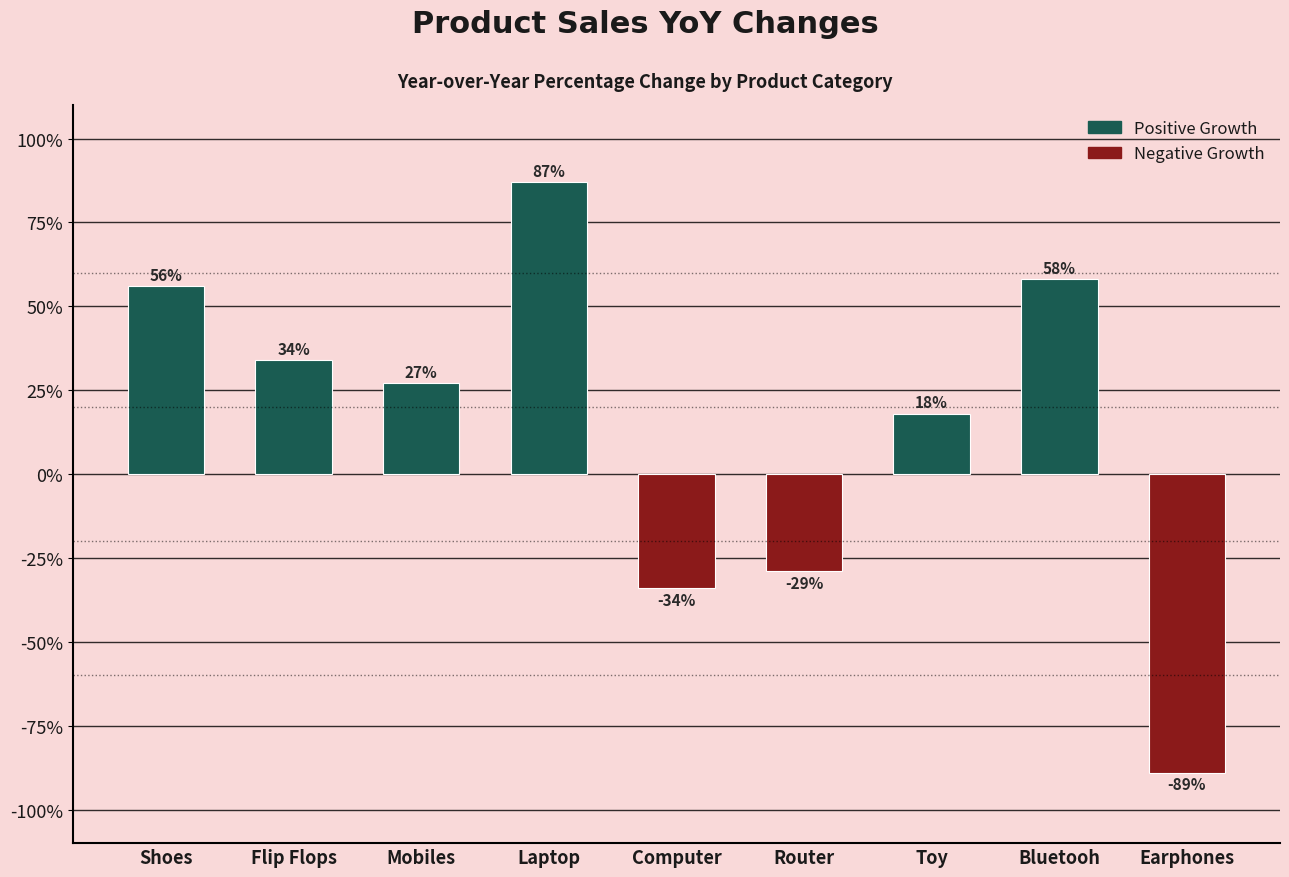

What is the approximate value at Flip Flops?

0.3